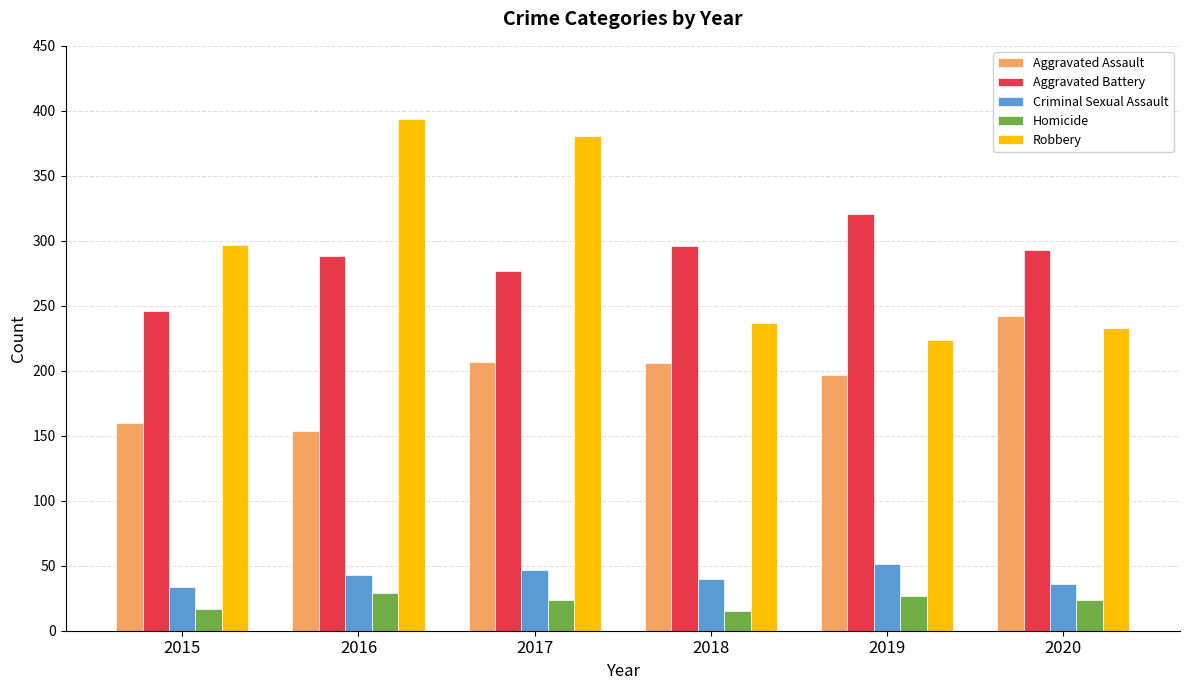

Count the Criminal Sexual Assault values in the range 36 to 47.

4